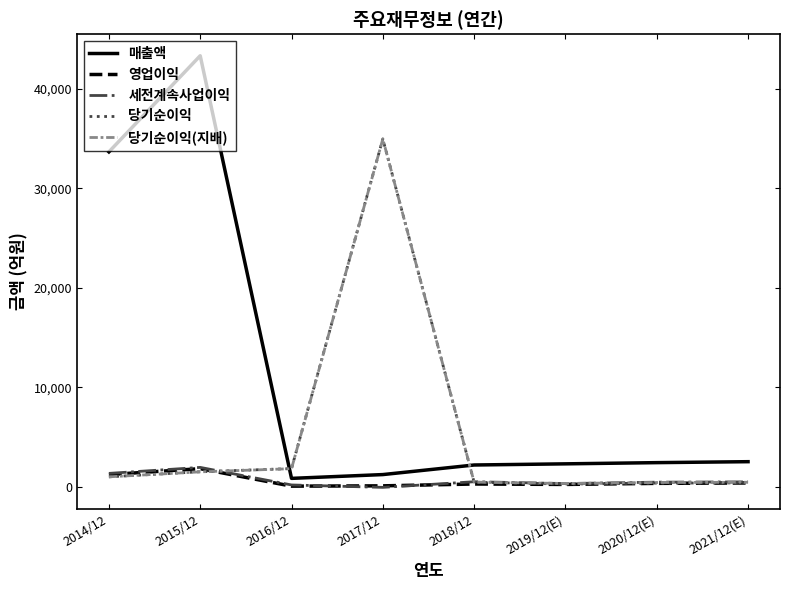

Which label corresponds to the largest value in the chart?

2015/12